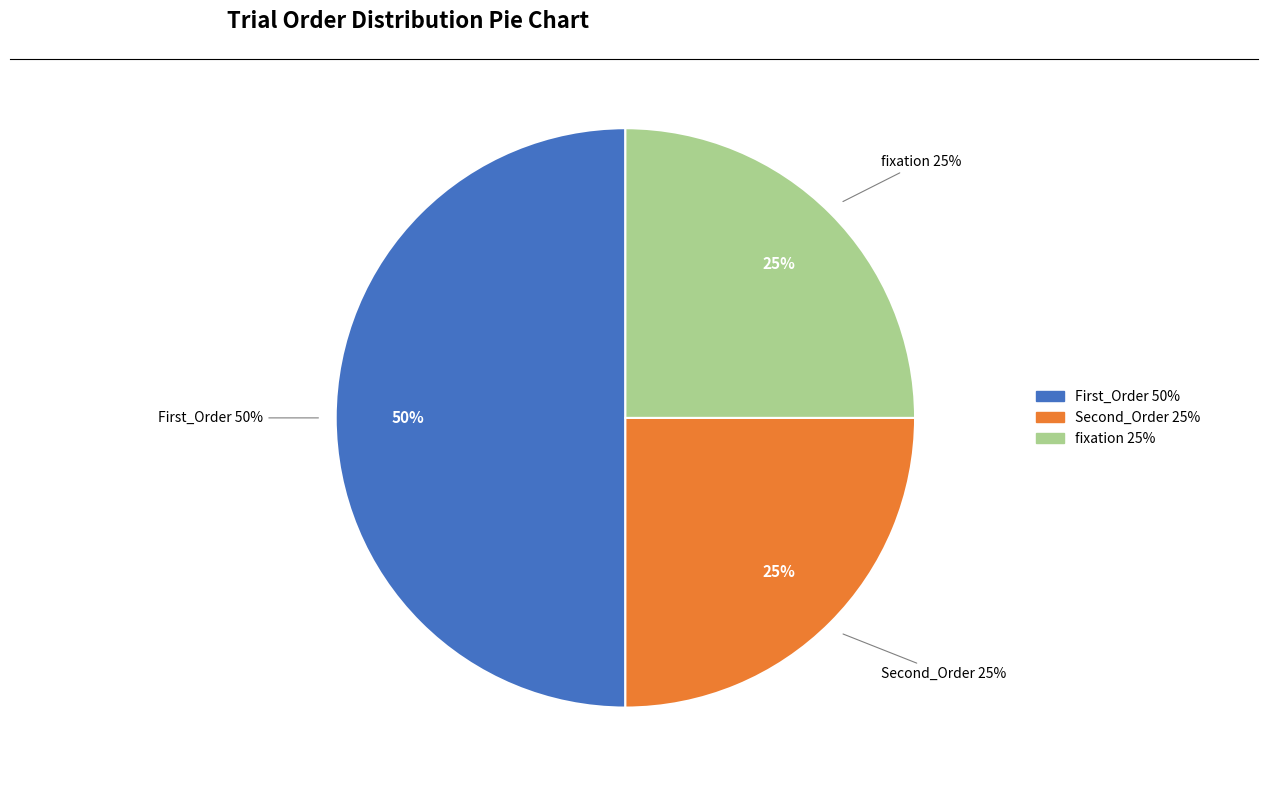

To the nearest percent, what portion does fixation represent?

25%